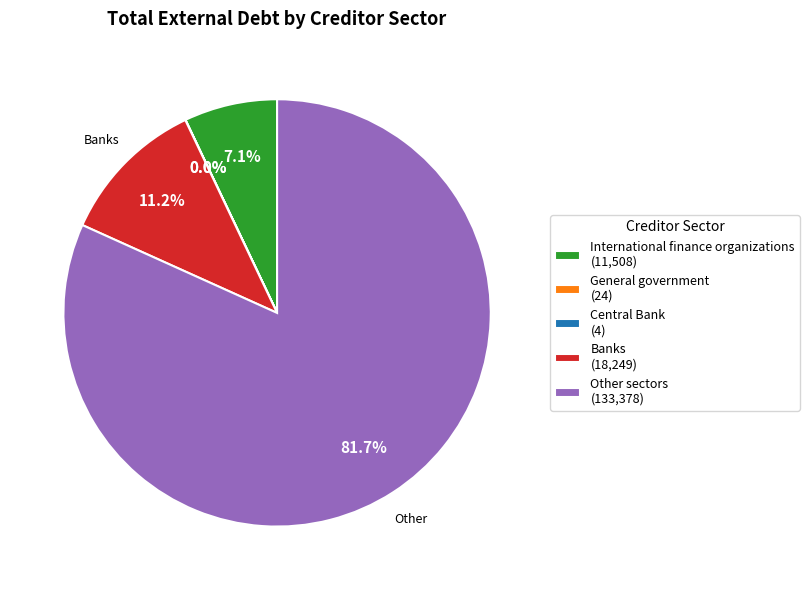

Which category accounts for the majority?

Other sectors